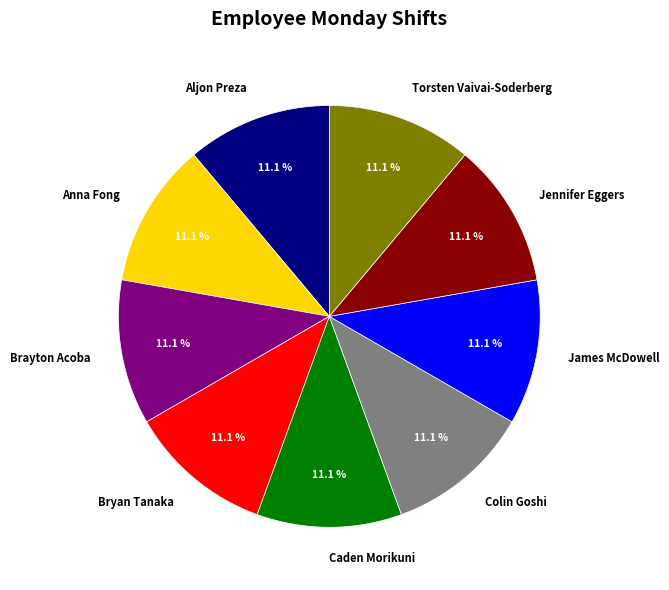

What is the ratio of the value at Bryan Tanaka to the value at Colin Goshi?

1.0